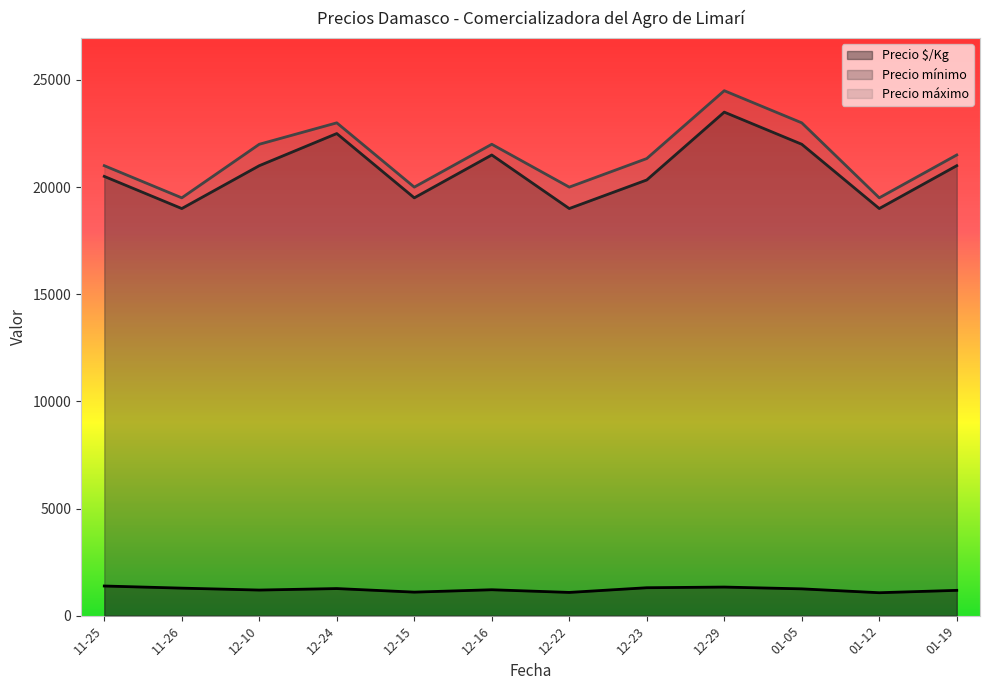

What is the lowest value of the Precio $/Kg series?

1069.5